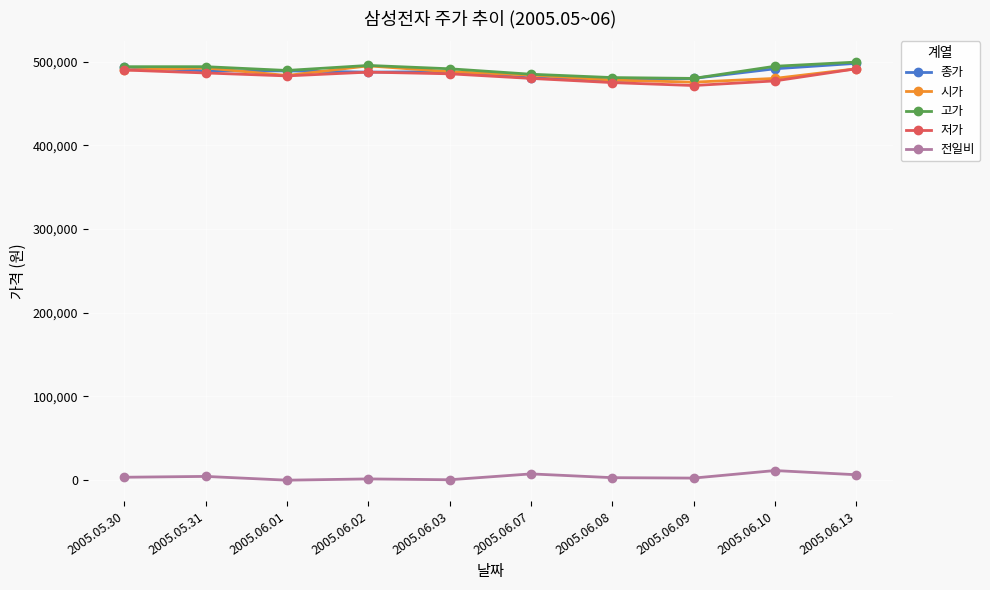

True or false: 고가 and 전일비 cross at least once.

False